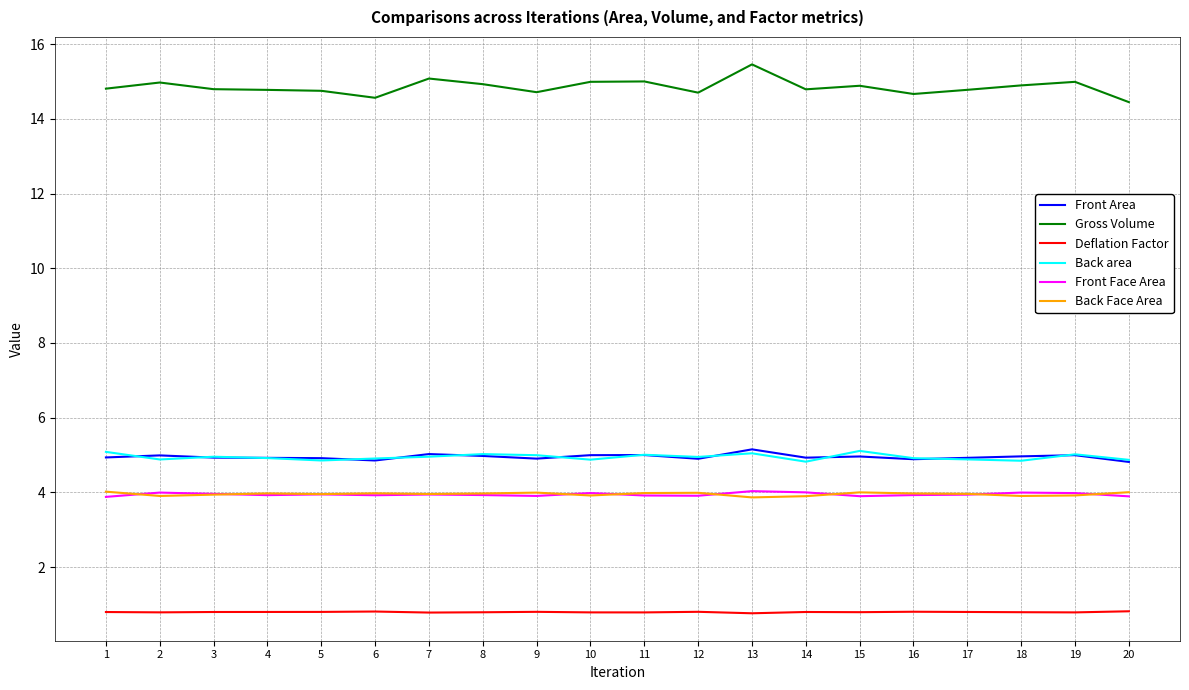

What is the maximum value for Back Face Area?

4.0